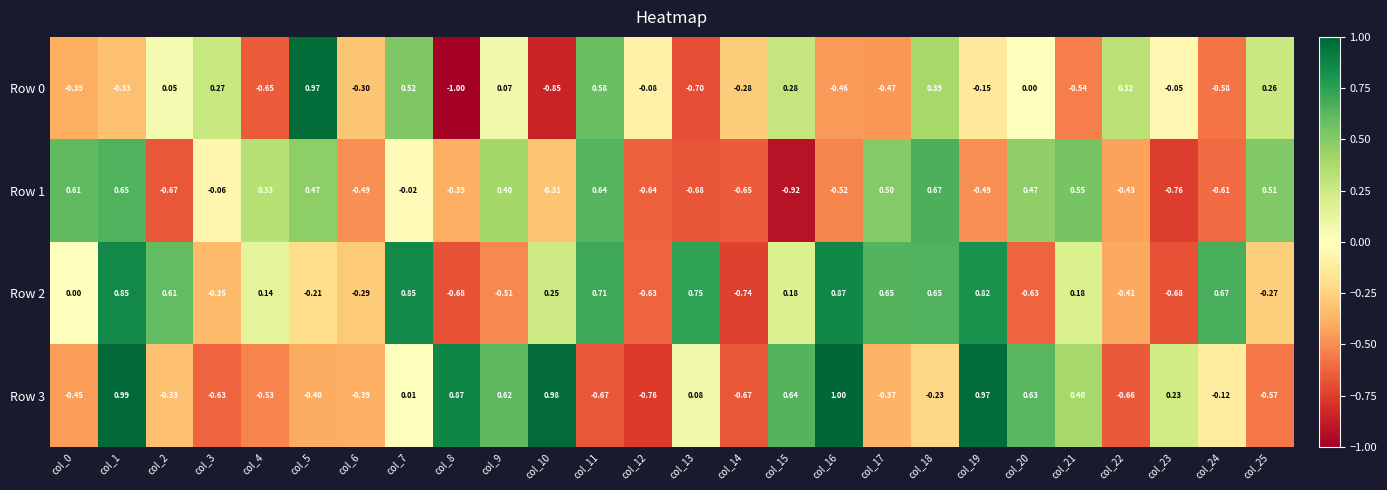

List the series in order of their overall mean, lowest first.

Row 0, Row 1, Row 3, Row 2